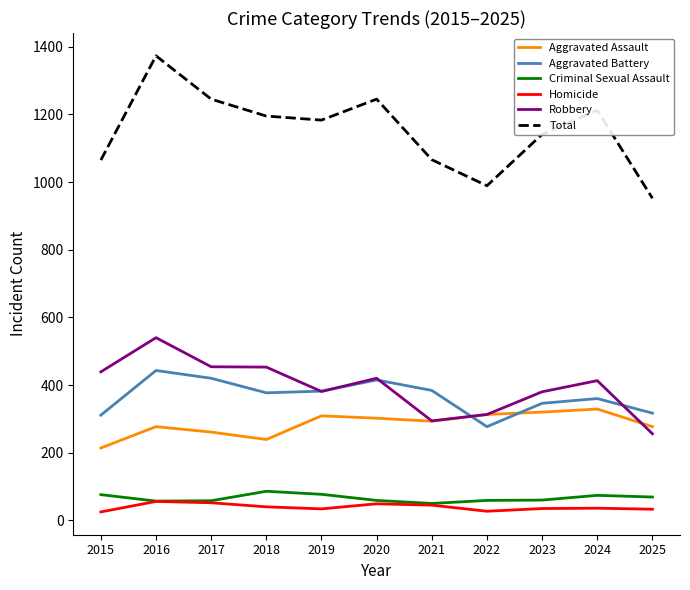

Where does the Homicide series first go above 36?

2016